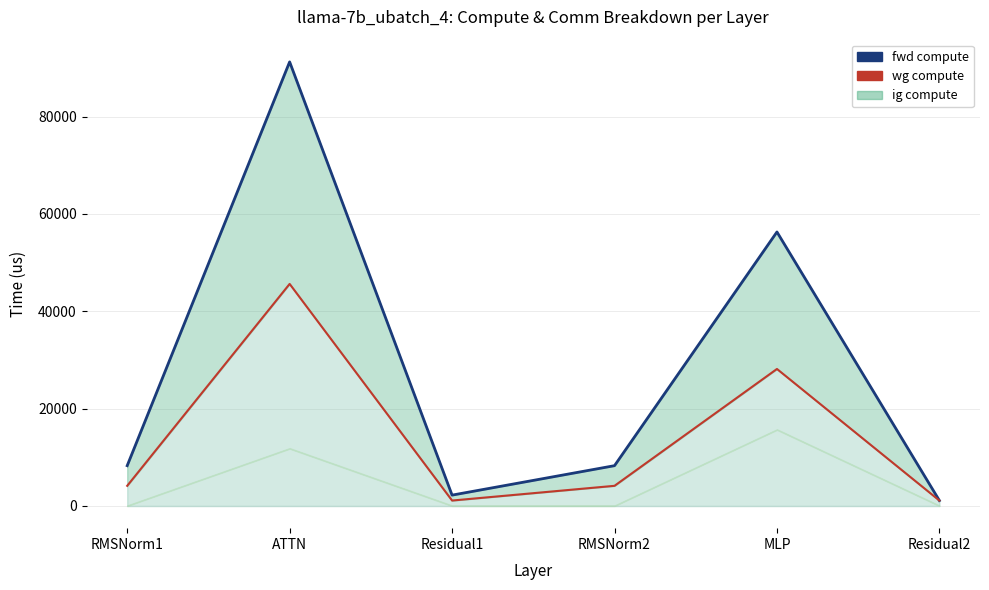

True or false: wg compute line has a value of 2573.6 at RMSNorm2.

False